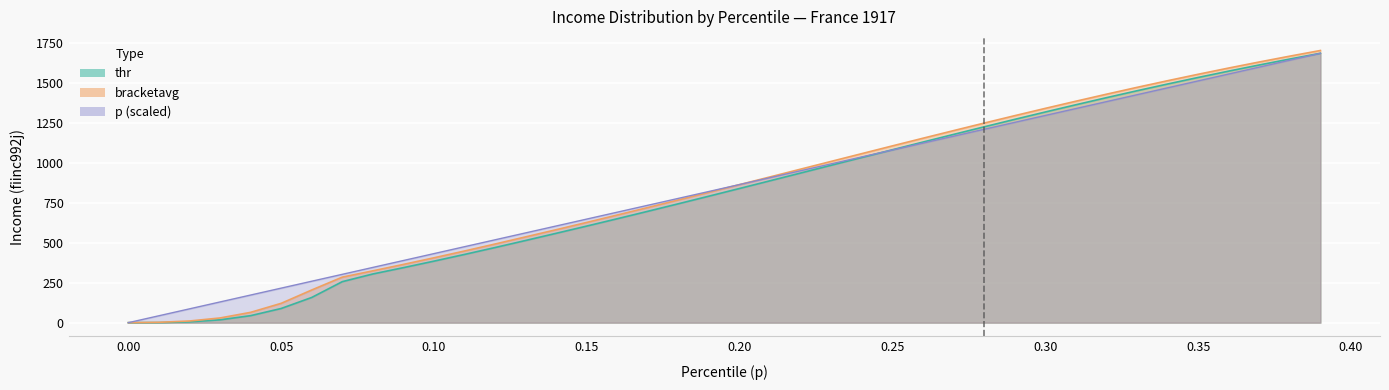

At 0.09, list the series in order from largest to smallest.

p, bracketavg, thr